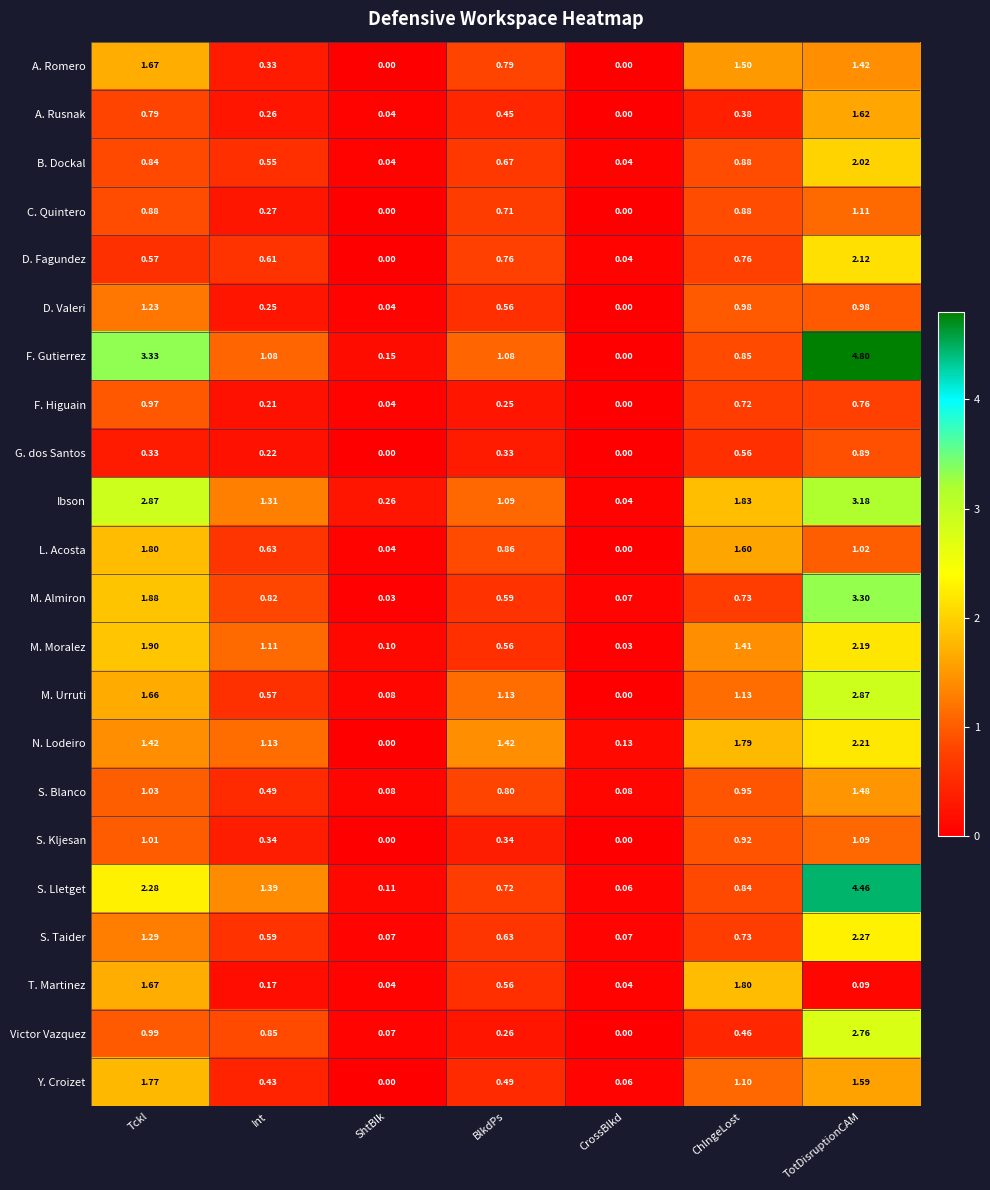

At which label does M. Moralez reach its peak?

TotDisruptionCAM